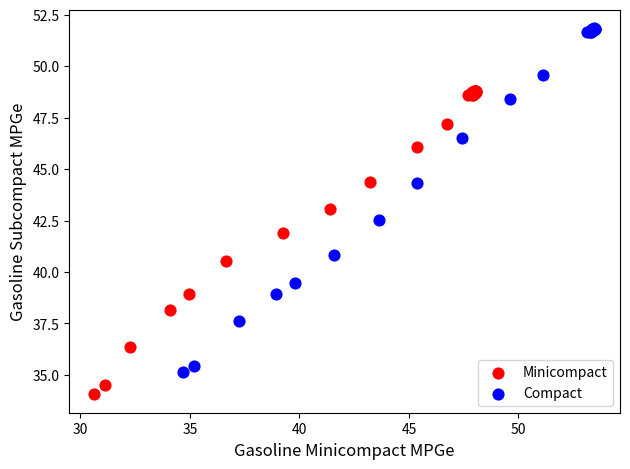

Which series has the widest spread of Y values?

Compact